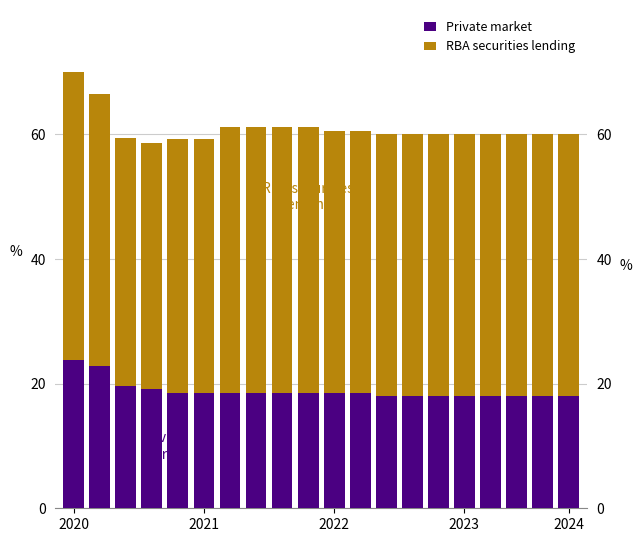

The Private market series shows 9.0 at 2024. True or false?

False